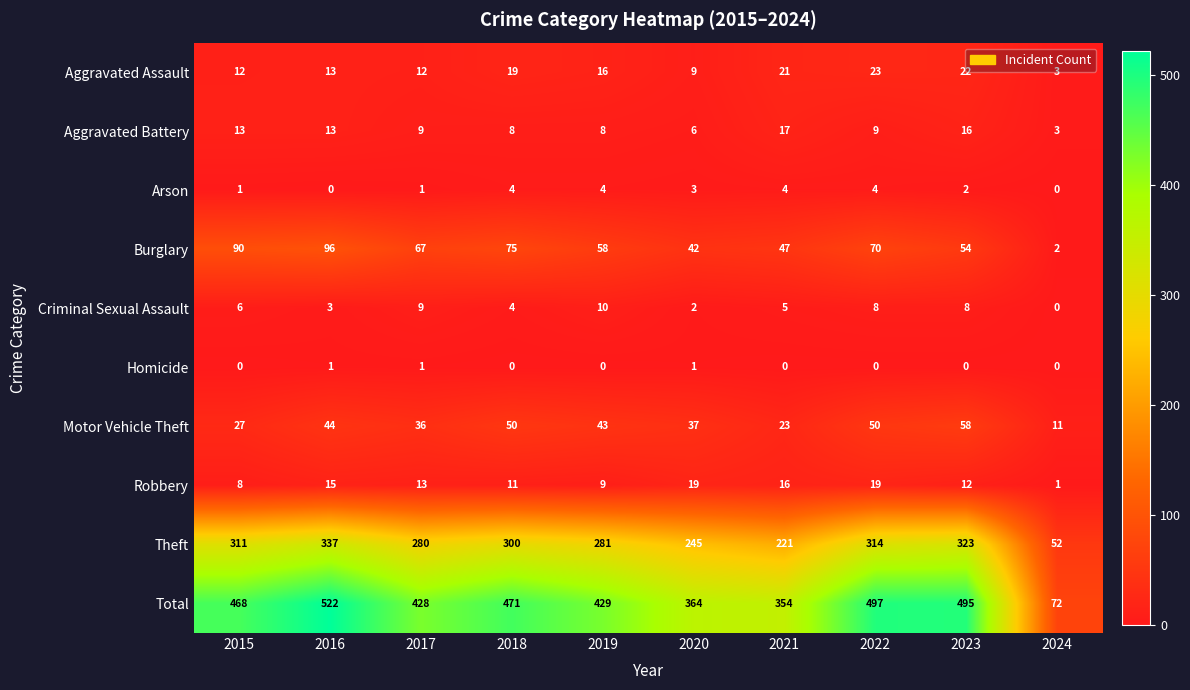

What is the approximate value of Criminal Sexual Assault at 2017, to the nearest 10?

10